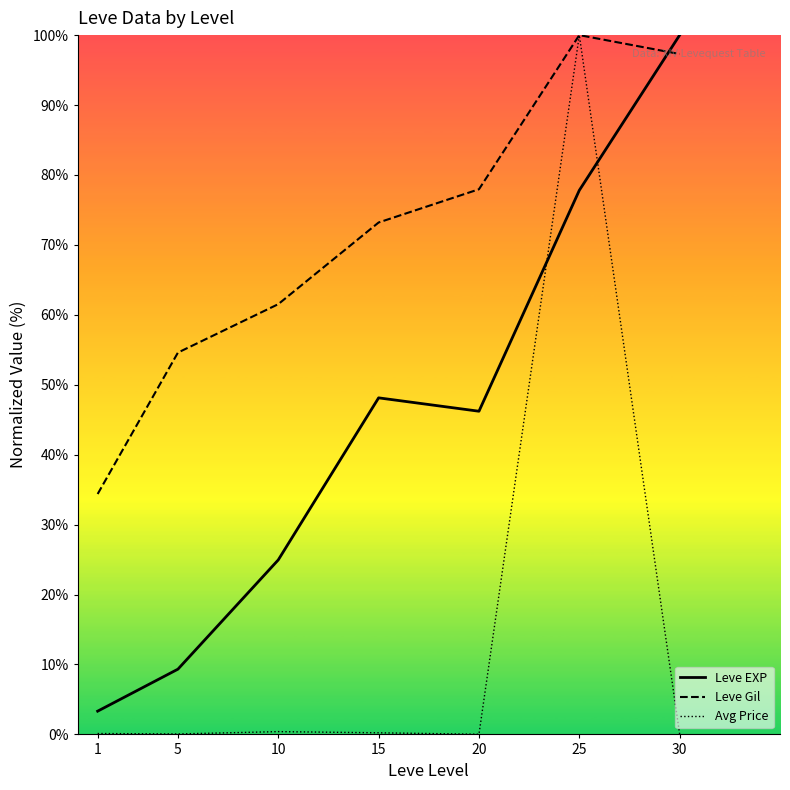

Which series ends up on top after the final intersection of Leve Gil and Leve EXP?

Leve EXP